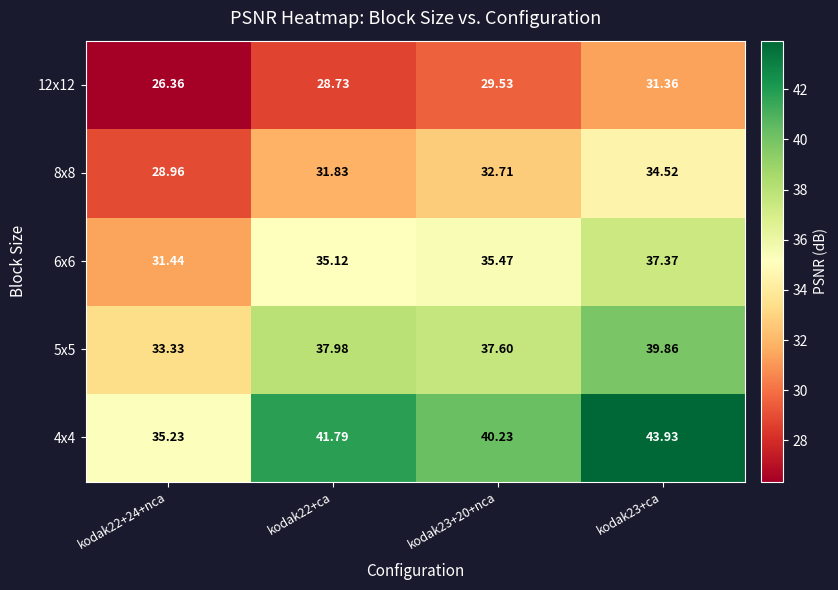

Which series changed the most between kodak22+24+nca and kodak23+20+nca?

4x4